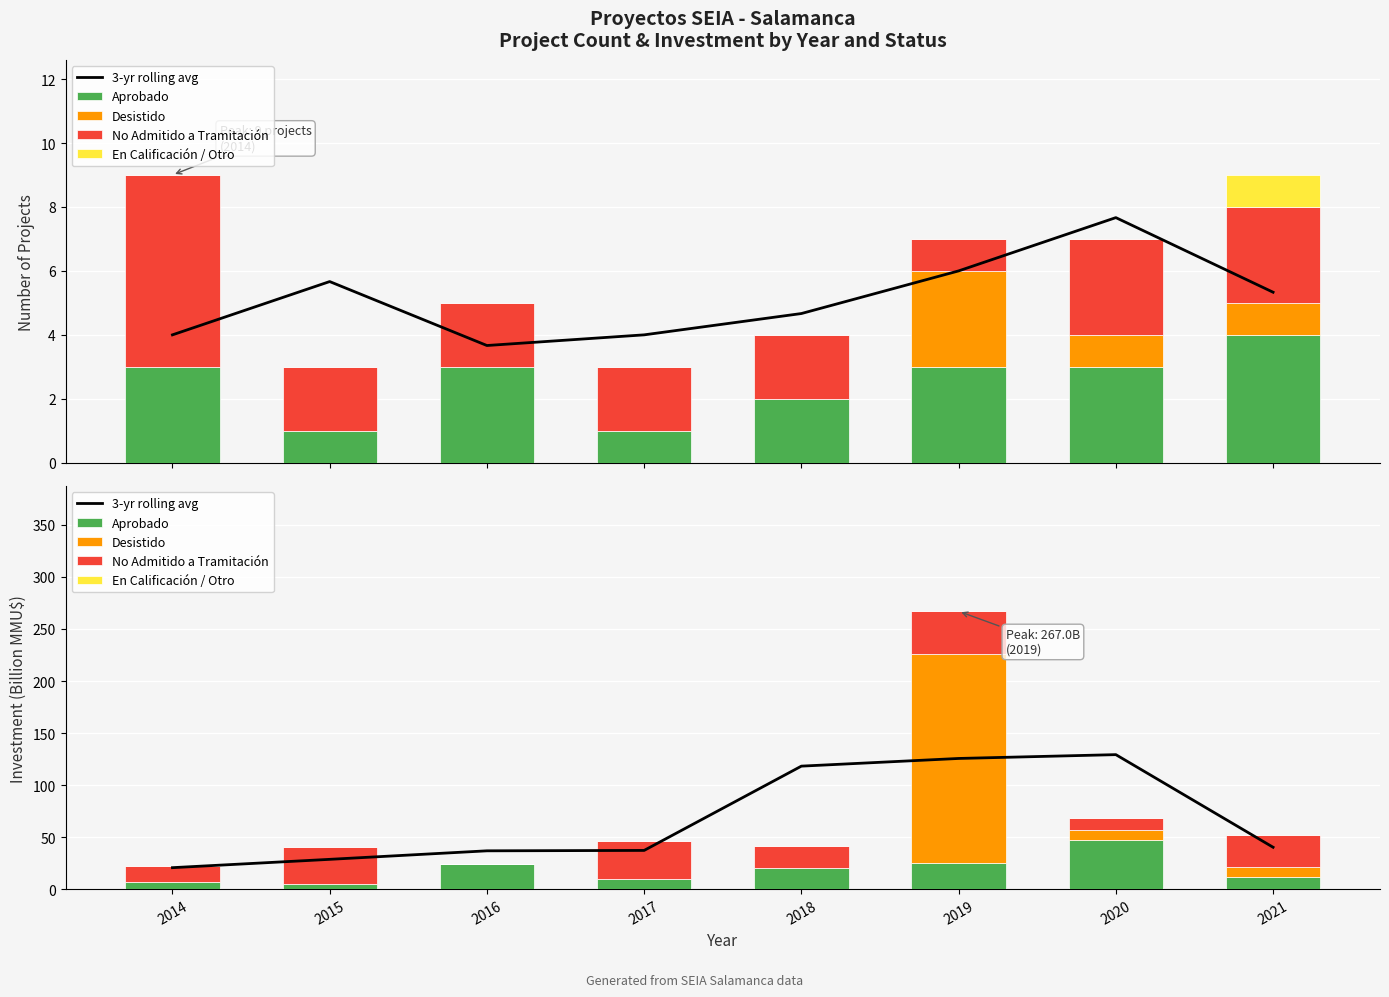

Where is En Calificación / Otro nearest to the value 0?

2014